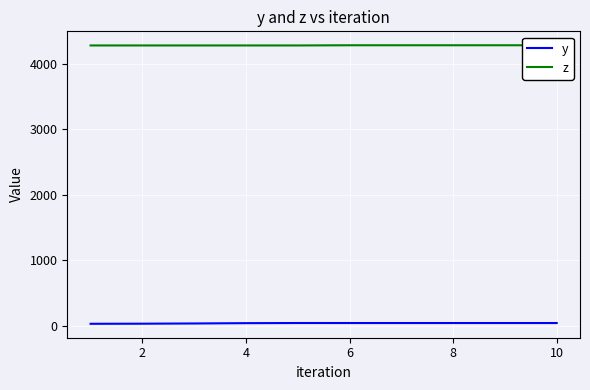

Is the value of y at 12 greater than the value of z at 8?

No